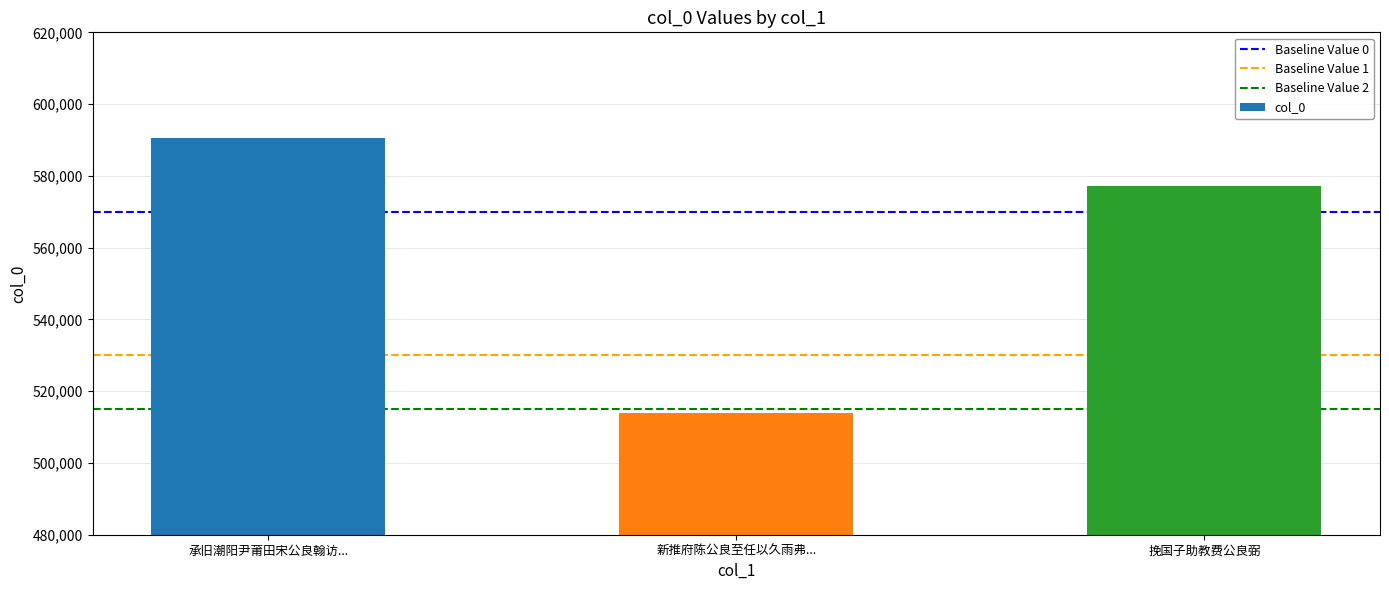

Where is the data nearest to the value 552344?

挽国子助教费公良弼